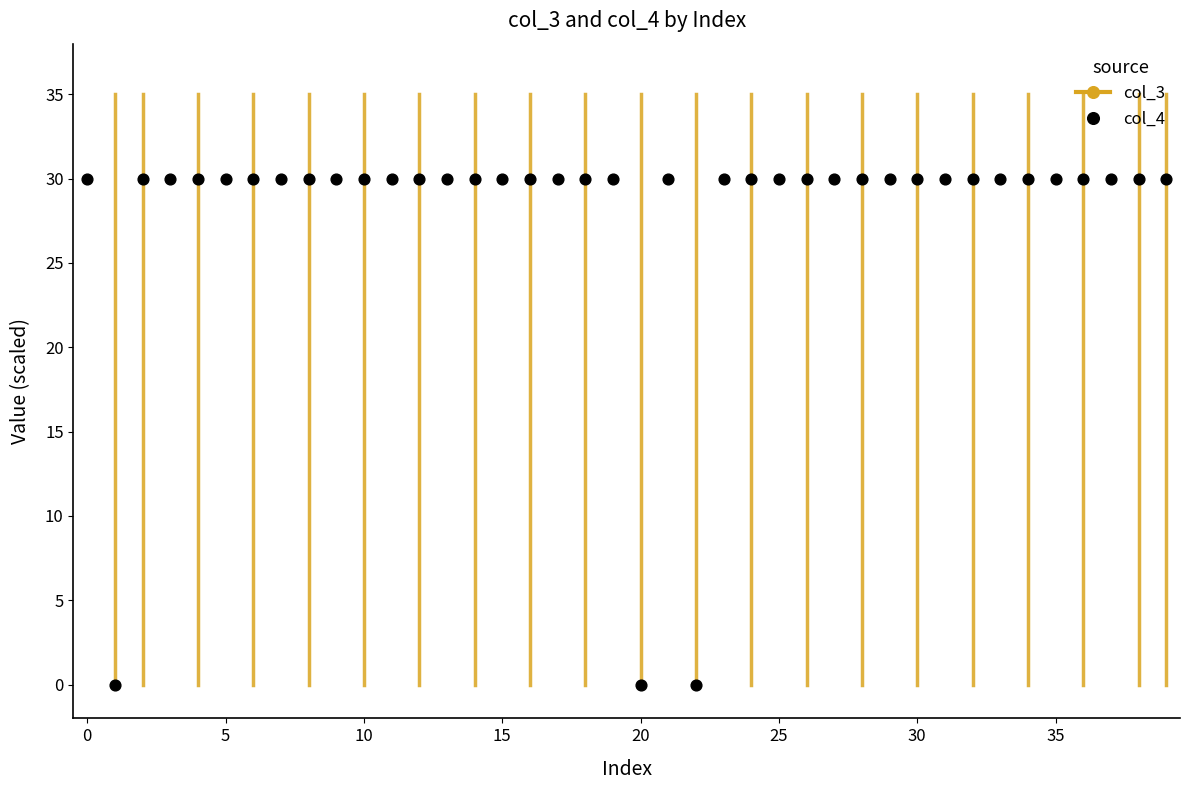

What is the range of Y values (max minus min)?

30